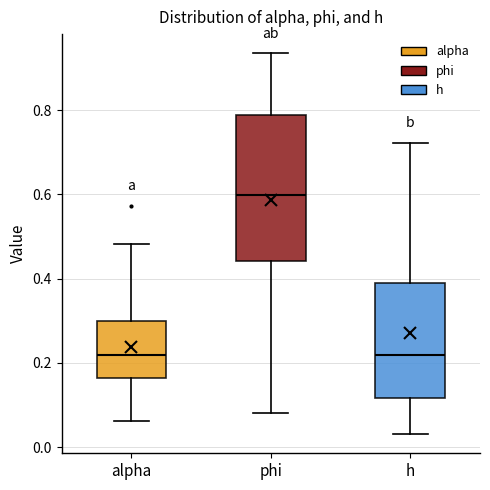

Reading left to right, transcribe this box plot: for each box, give where its median line is, the range the box spans, and where its two whiskers end, as read against the y-axis. The values are not printed on the chart, so give them approximately, as read against the axis.

alpha: median 0.22, box 0.16 to 0.30, whiskers 0.06 to 0.48
phi: median 0.60, box 0.44 to 0.78, whiskers 0.08 to 0.94
h: median 0.22, box 0.12 to 0.40, whiskers 0.04 to 0.72